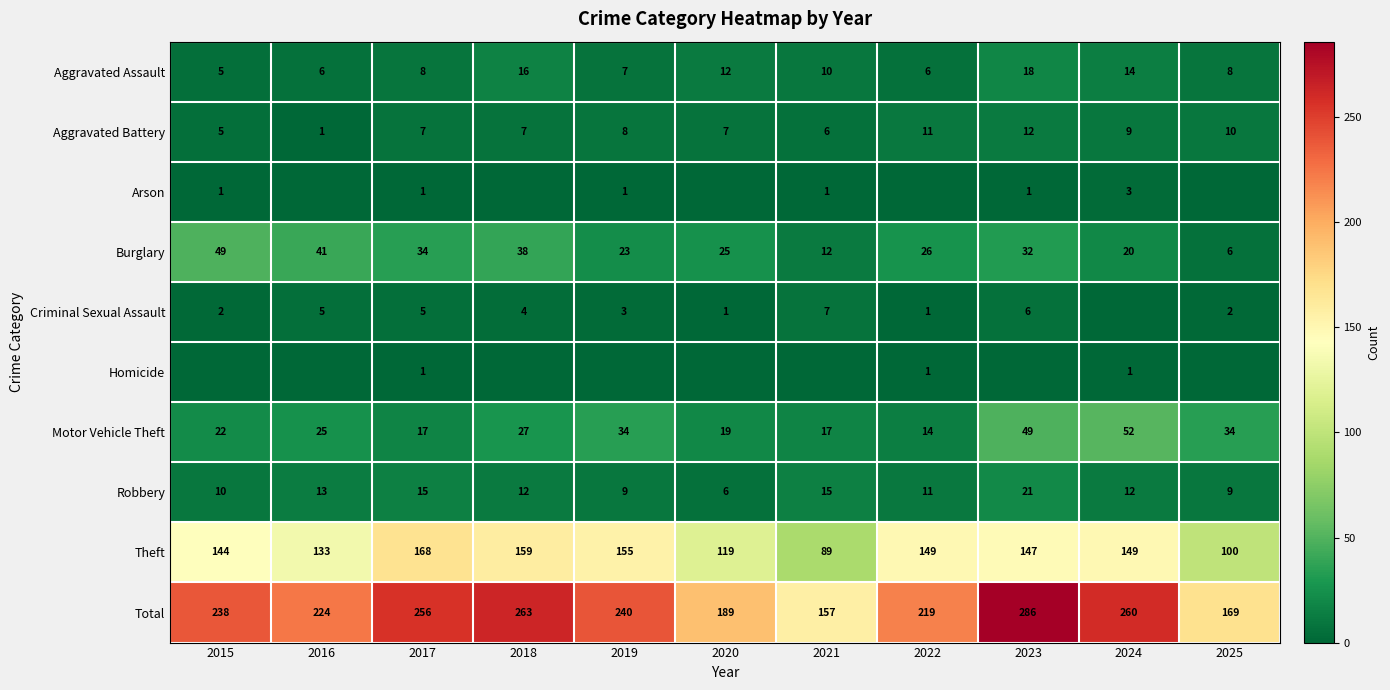

What is the average value of the Robbery series?

12